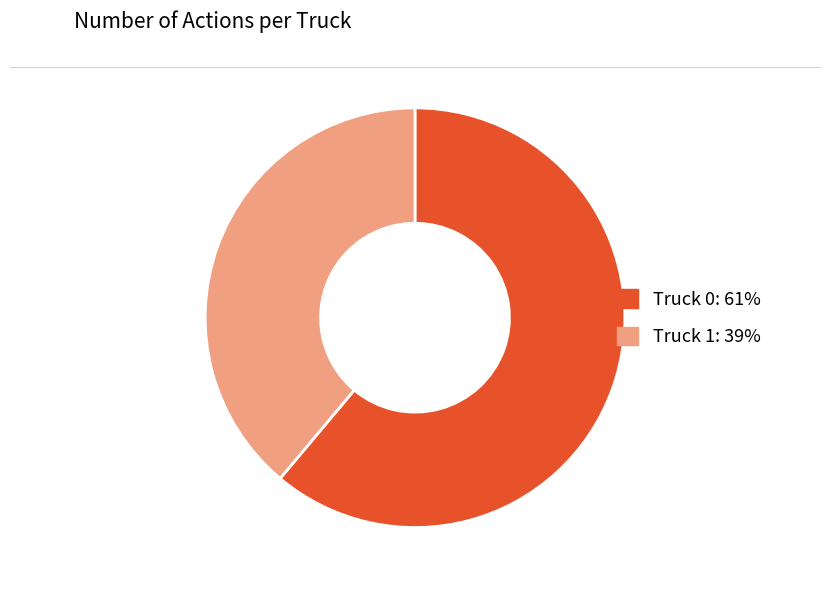

Do Truck 0 and Truck 1 together represent more than half of the pie?

Yes